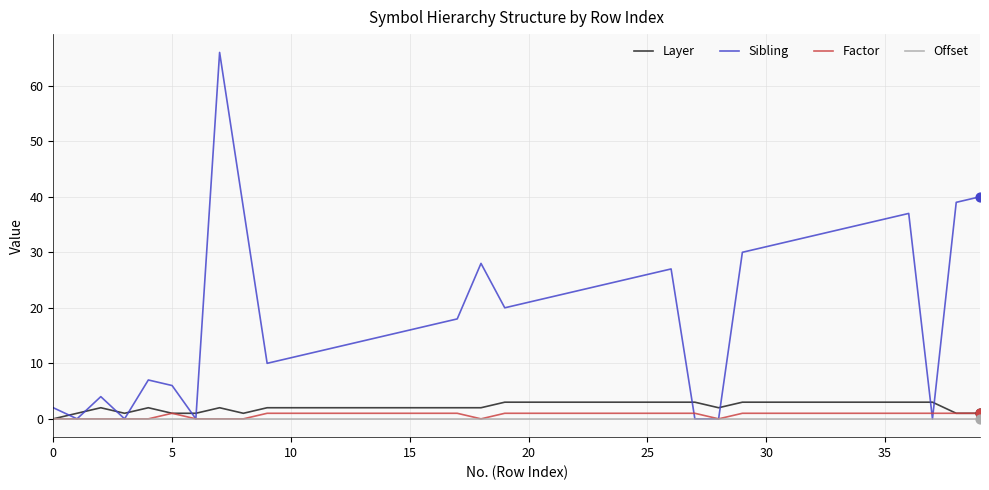

Which series has the largest total across all categories?

Sibling